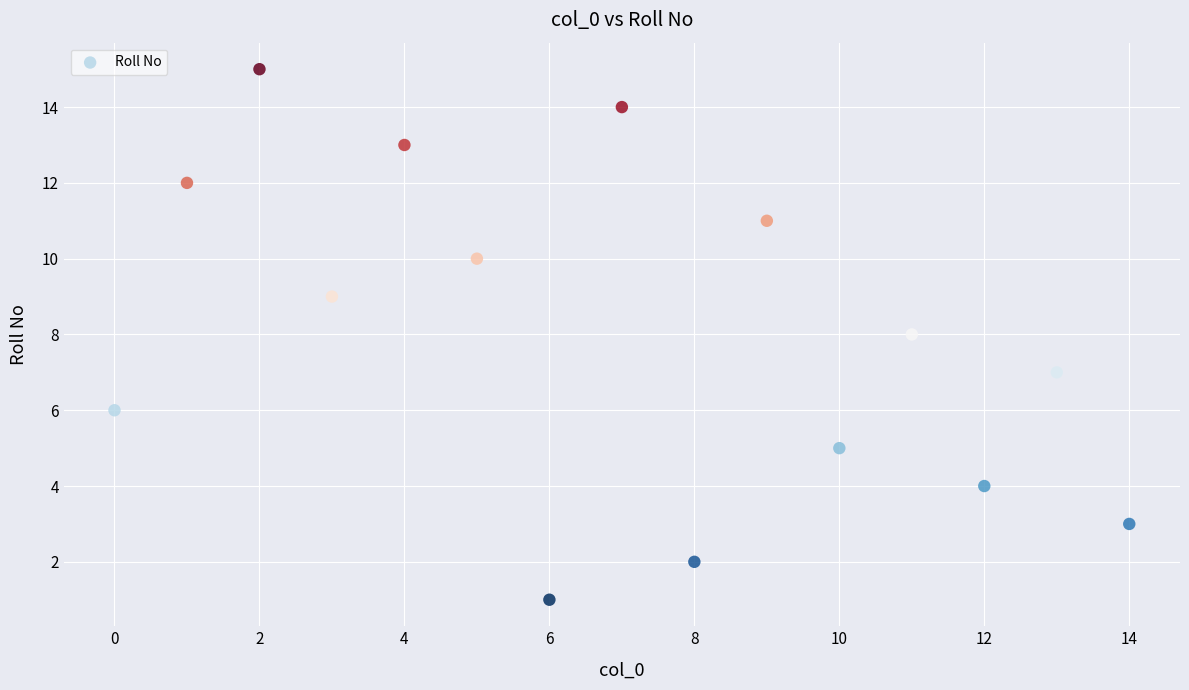

What is the range of Y values (max minus min)?

14